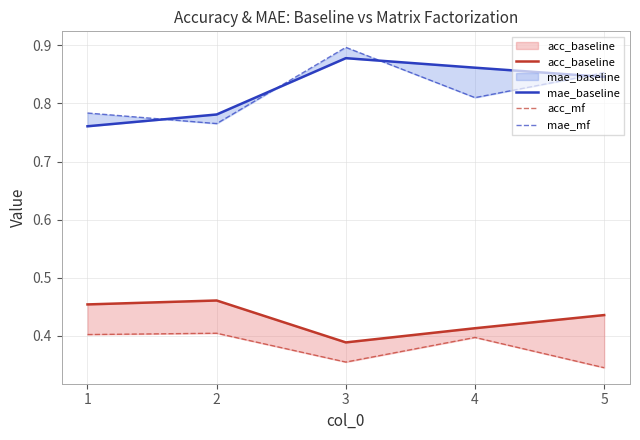

The value of acc_baseline at 1 is 0.5. True or false?

True